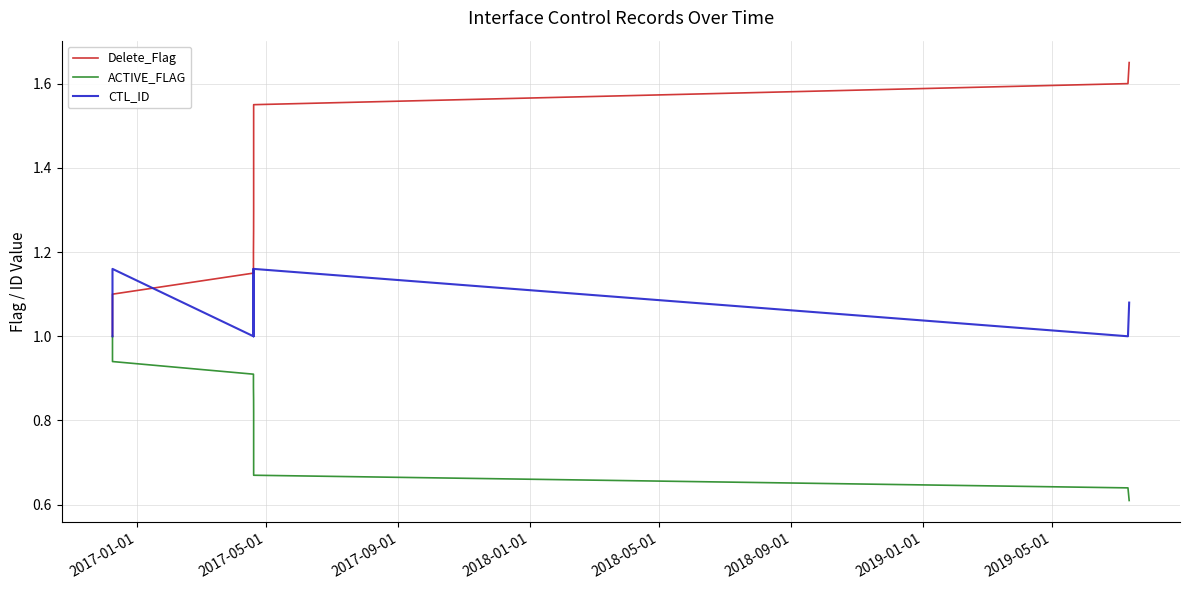

How many values in the Delete_Flag series exceed 1?

13